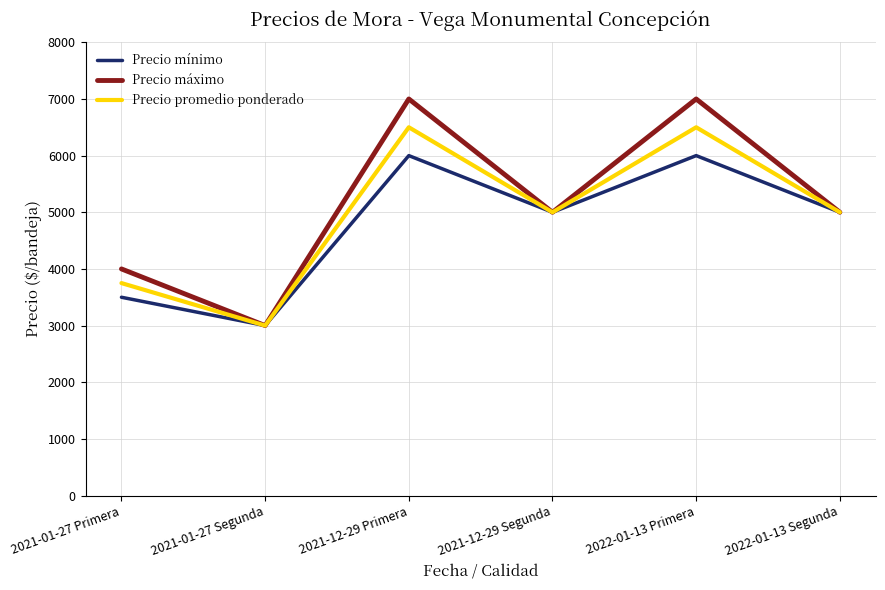

List the series in order of their peak value, highest first.

Precio máximo, Precio promedio ponderado, Precio mínimo